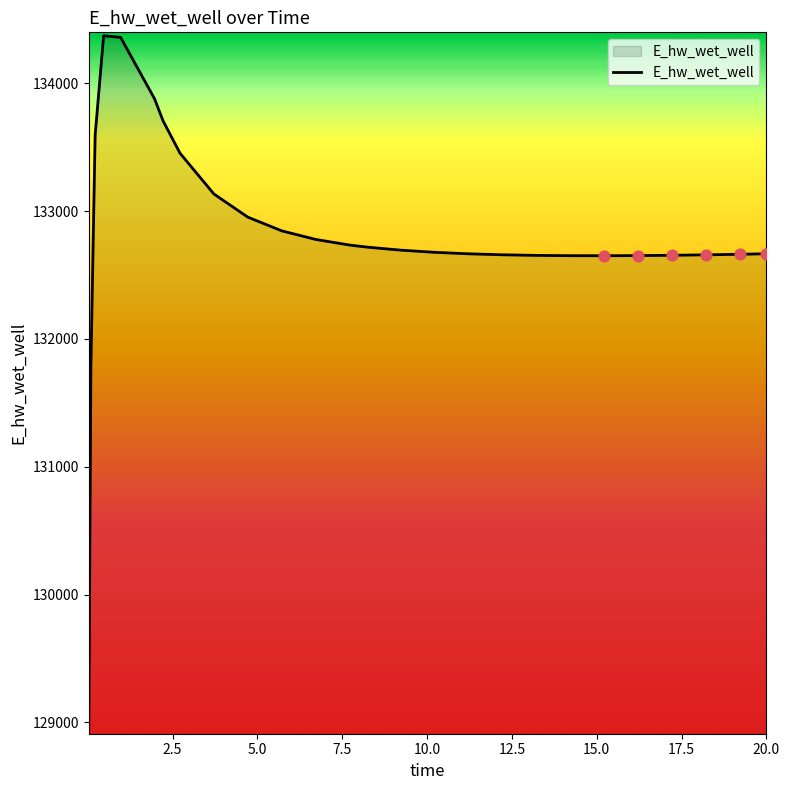

What is the maximum value shown in the chart?

134373.0